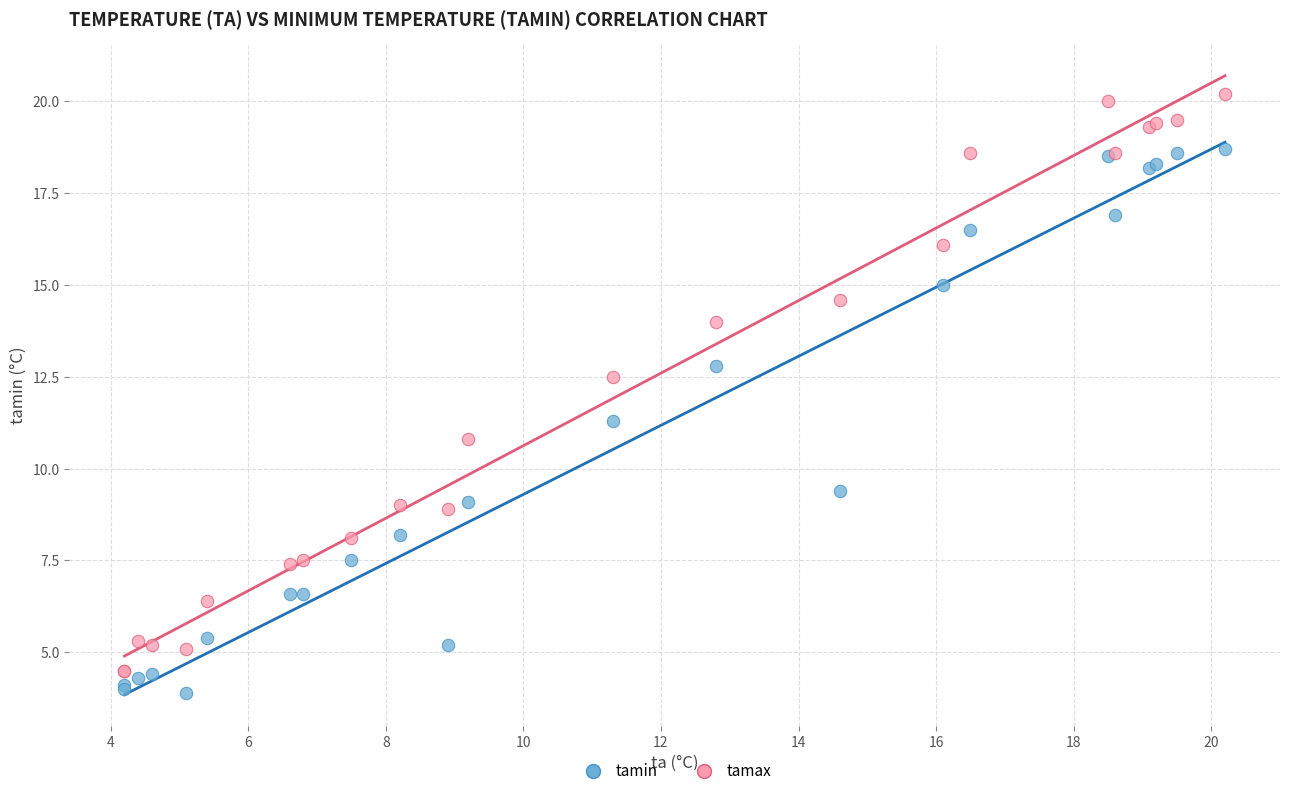

Across all series, what Y value is closest to 12?

12.5